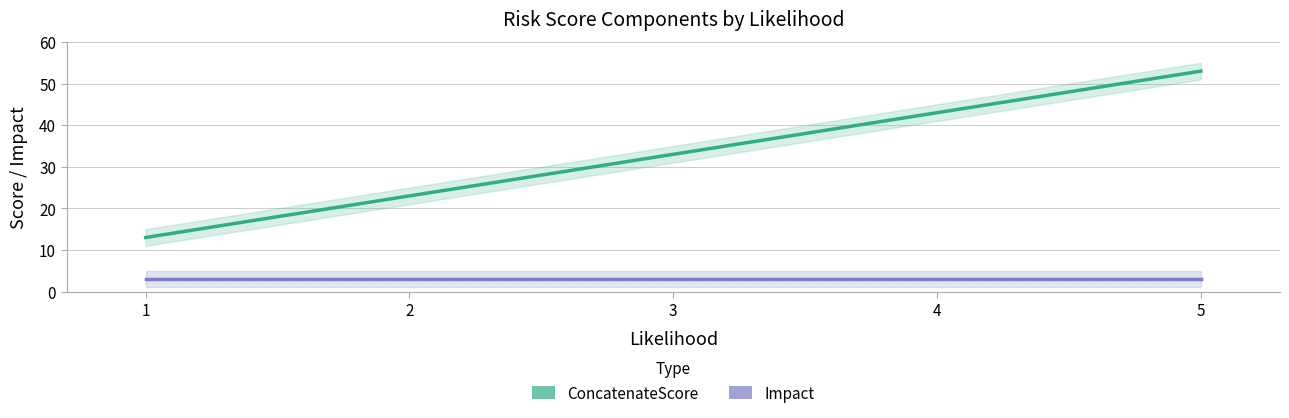

List the labels in order of ConcatenateScore value, largest first.

5, 4, 3, 2, 1